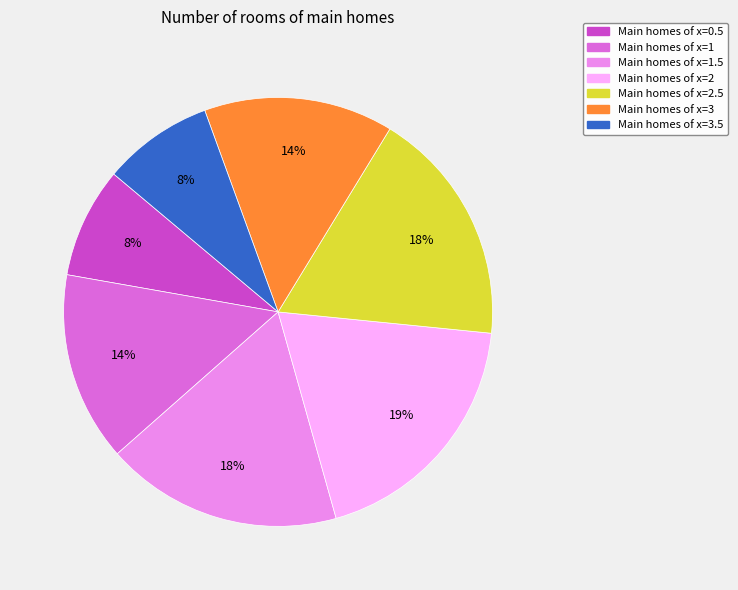

Is Main homes of x=1.5 the majority of the pie?

No